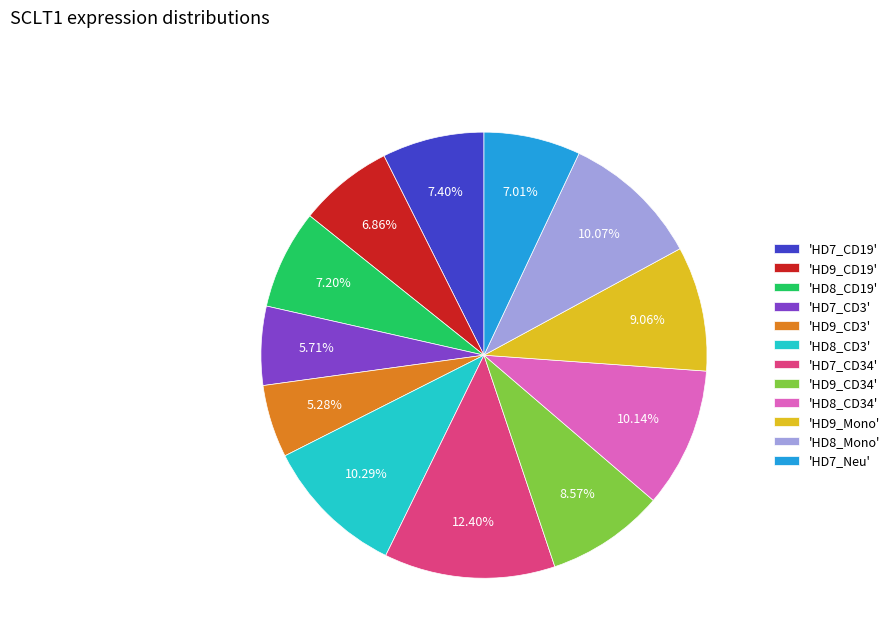

Between 'HD7_CD34' and 'HD8_CD3', which is larger?

'HD7_CD34'